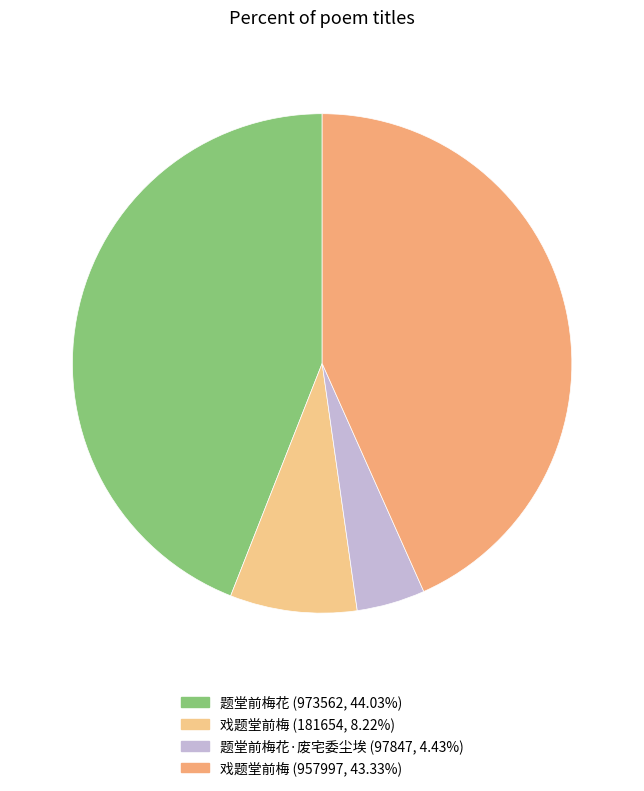

How many slices are in this pie chart?

4